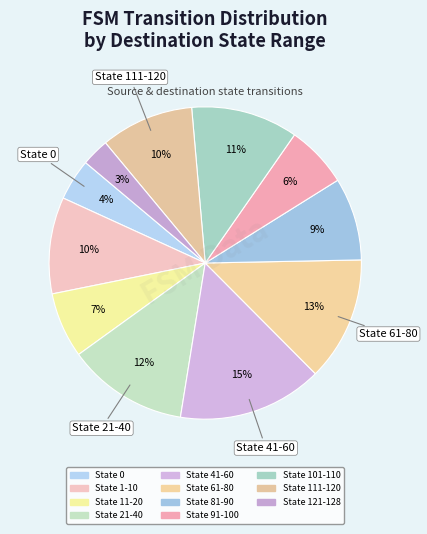

What is the smallest slice in the pie chart?

State 121-128